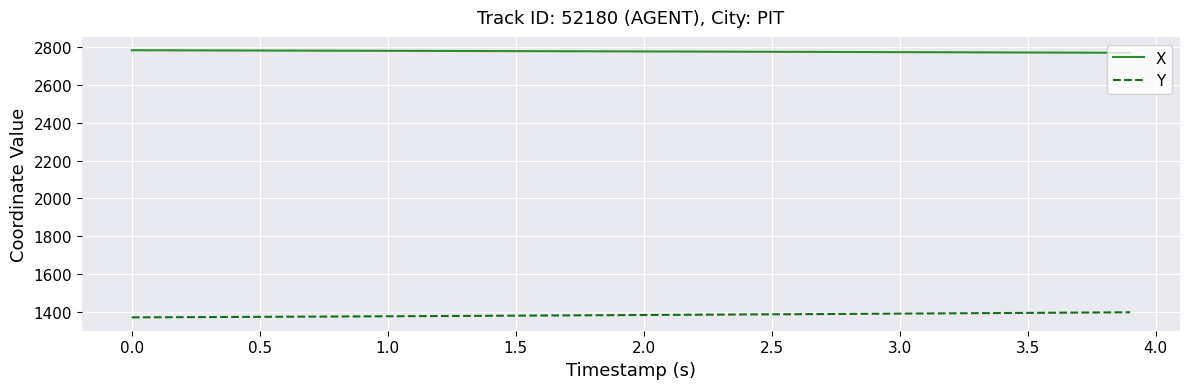

True or false: Y and X cross at least once.

False